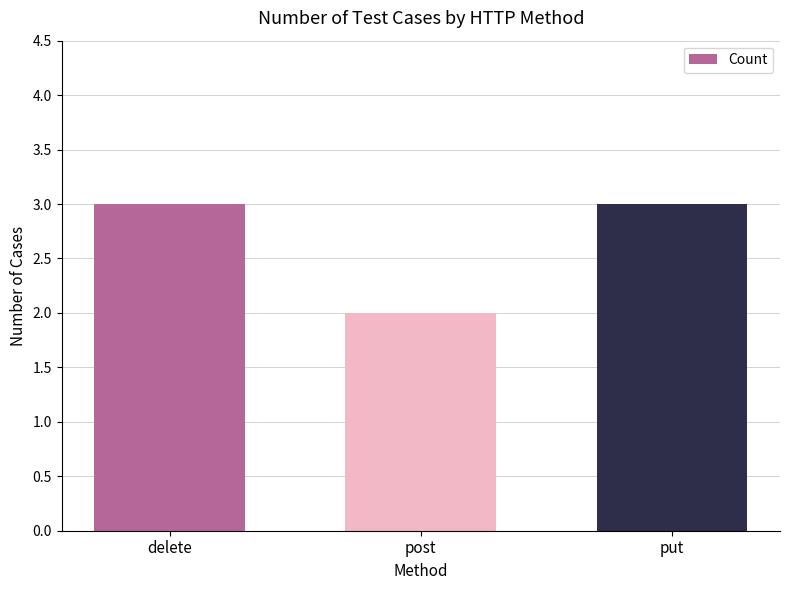

At which category does the chart reach its minimum across all series?

post